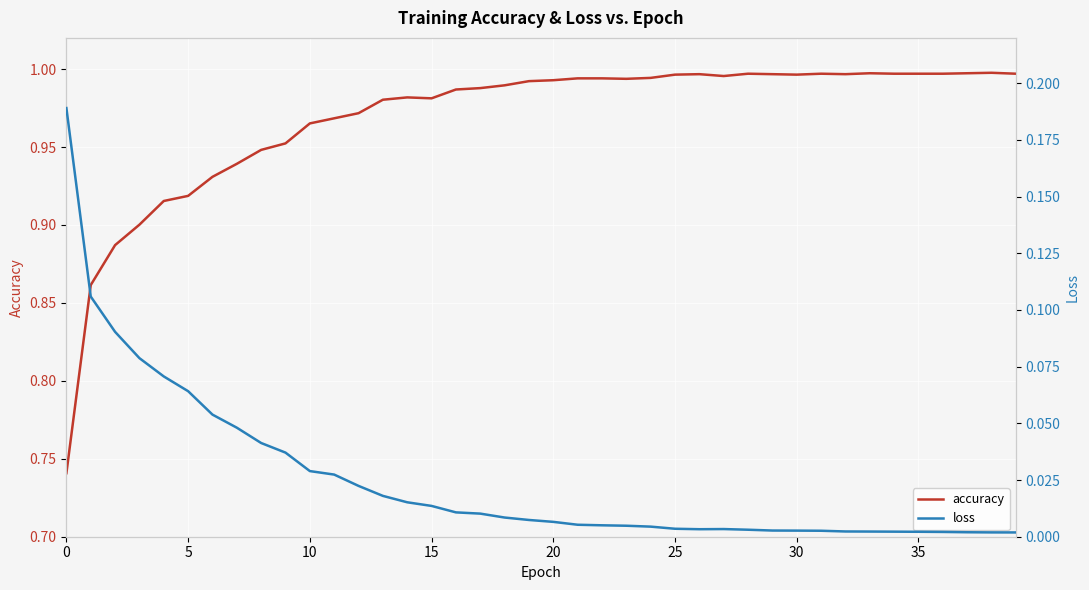

True or false: accuracy and loss intersect in this chart.

False